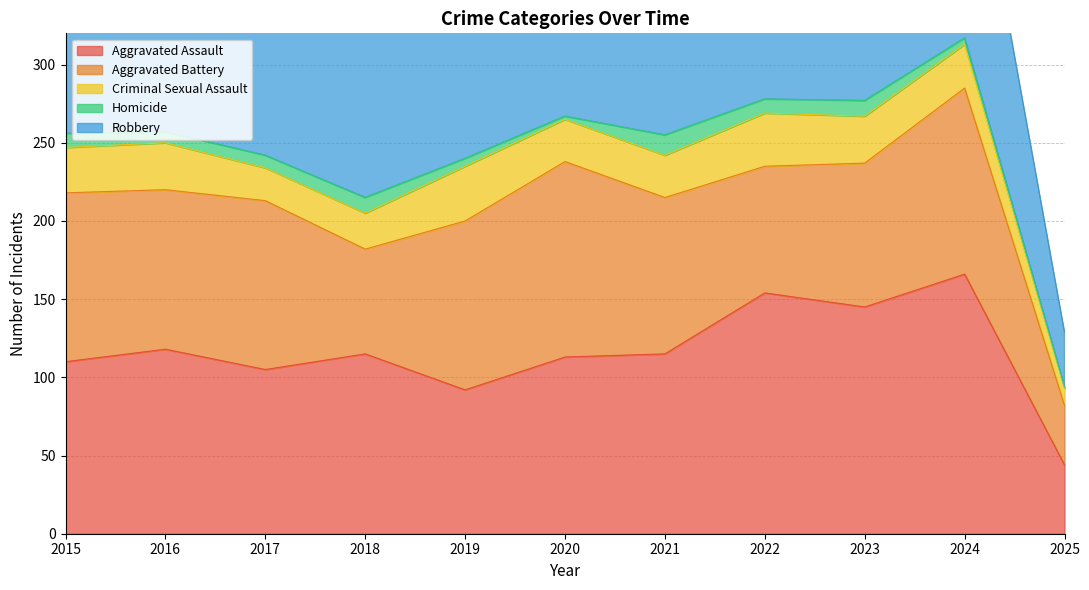

Between 2016 and 2018, which series saw the biggest shift?

Robbery